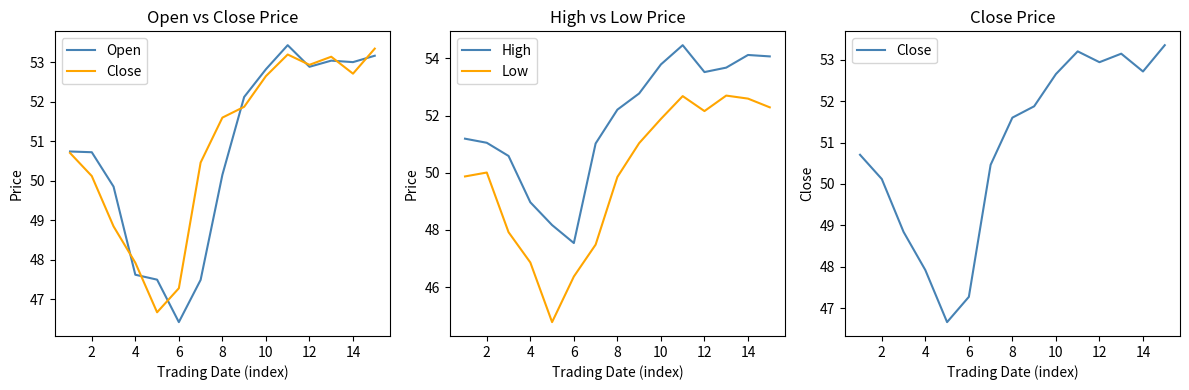

Does the chart have visible grid lines?

No